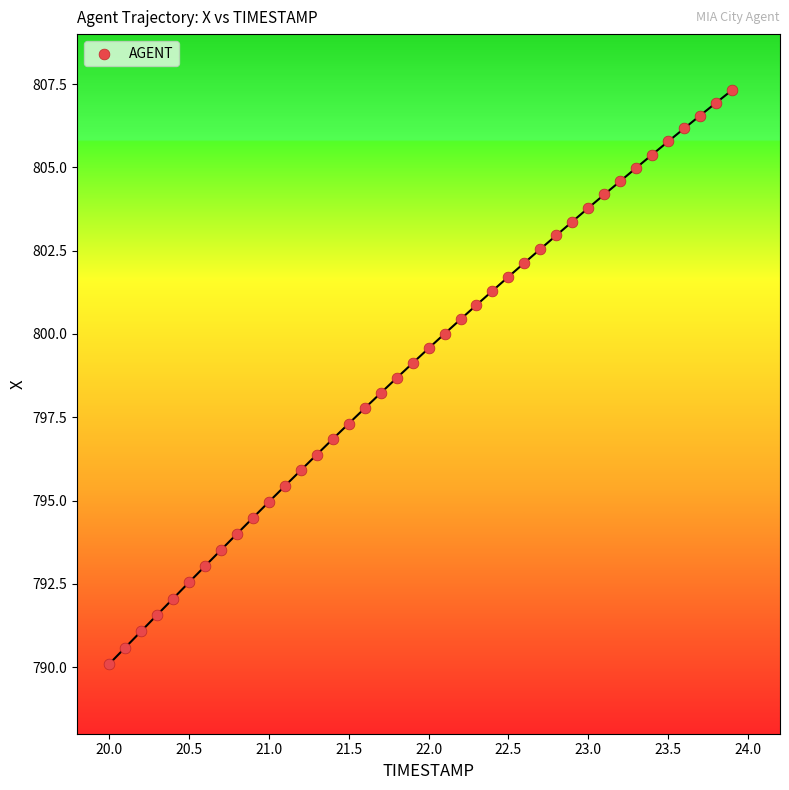

What is the range of X values (max minus min)?

3.9